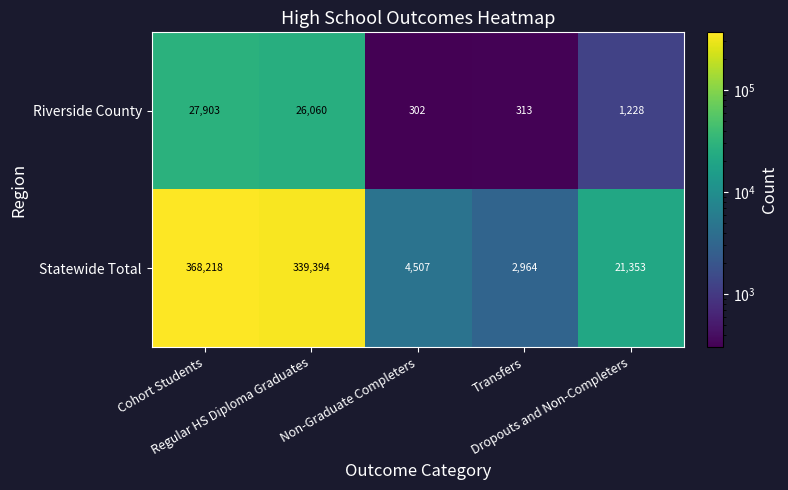

What is the difference between the maximum and minimum values in the Statewide Total series?

365254